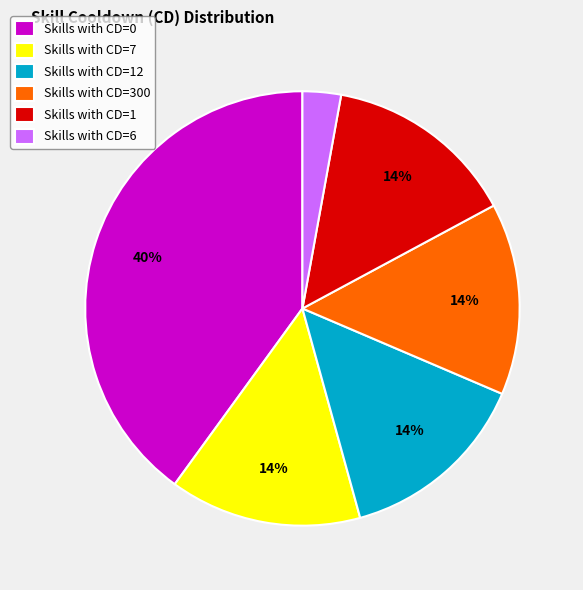

What percentage is the Skills with CD=7 slice, to the nearest percent?

14%